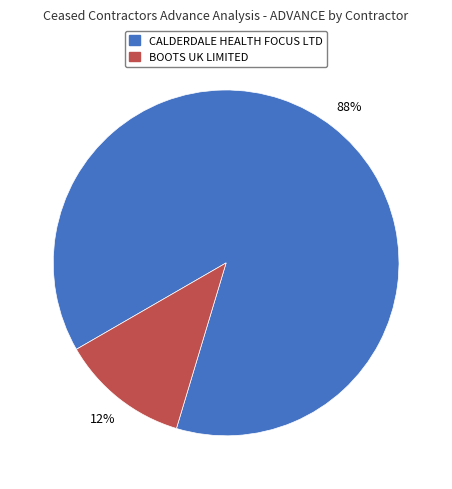

Rank the categories by value from lowest to highest.

BOOTS UK LIMITED, CALDERDALE HEALTH FOCUS LTD